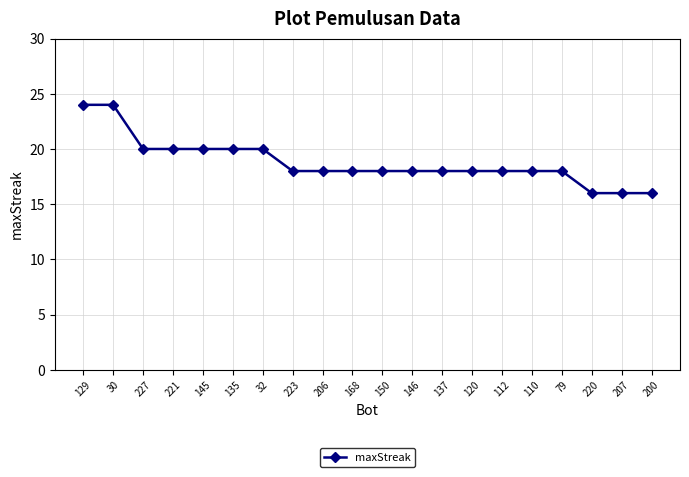

Approximately how many times larger is the value at 135 compared to 112?

1.1